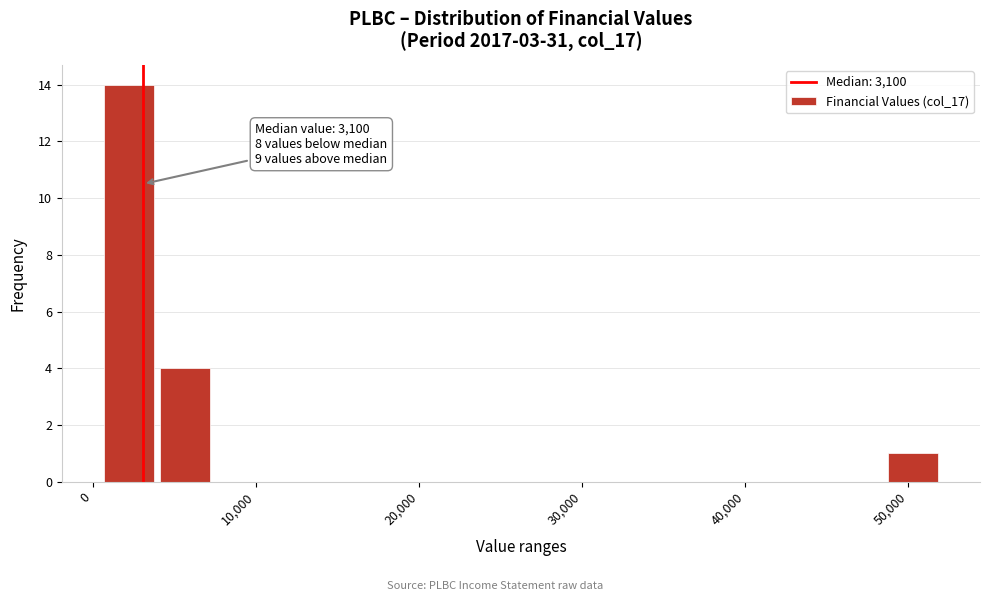

Around what value on the x-axis is the tallest bar? Give the approximate position of its centre, as read against the axis.

2000